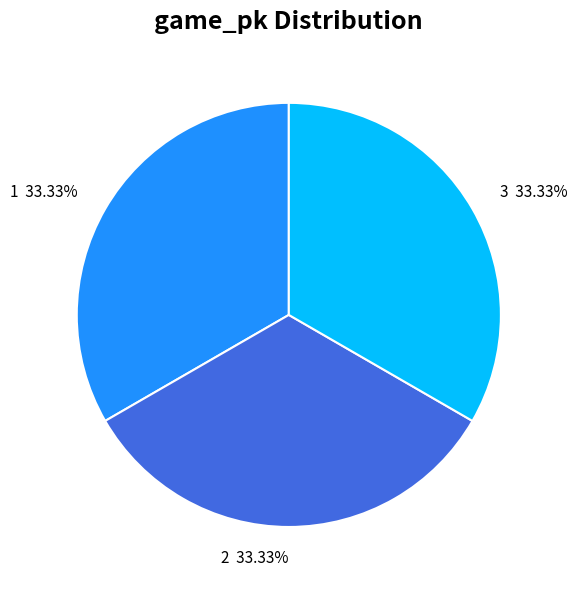

What percentage is the 2 slice, to the nearest percent?

33%